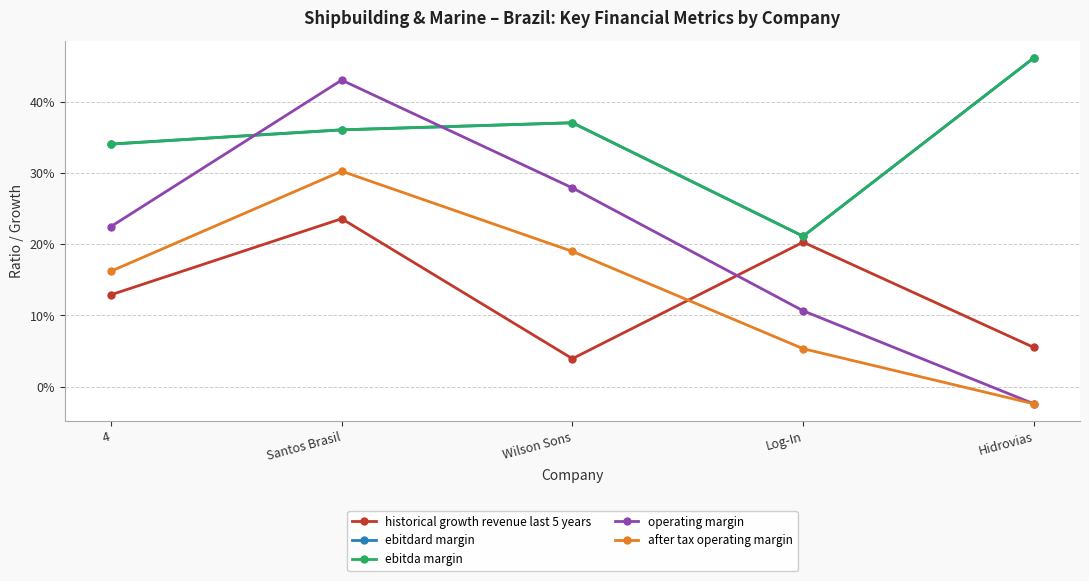

Reading left to right, transcribe all the data shown in this chart.

historical growth revenue last 5 years: 0.1	0.2	0.0	0.2	0.1
ebitdard margin: 0.3	0.4	0.4	0.2	0.5
ebitda margin: 0.3	0.4	0.4	0.2	0.5
operating margin: 0.2	0.4	0.3	0.1	-0.0
after tax operating margin: 0.2	0.3	0.2	0.1	-0.0